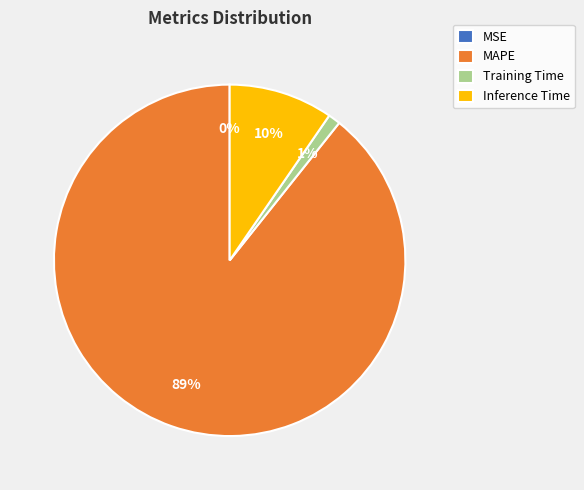

What is the majority slice?

MAPE